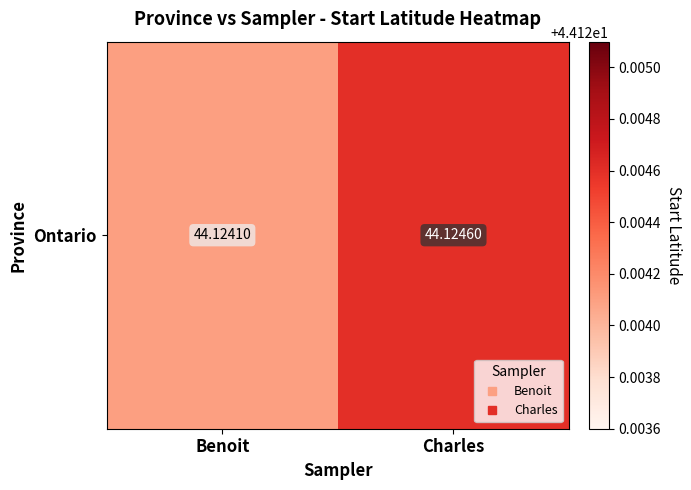

List the labels in order of value, smallest first.

Benoit, Charles